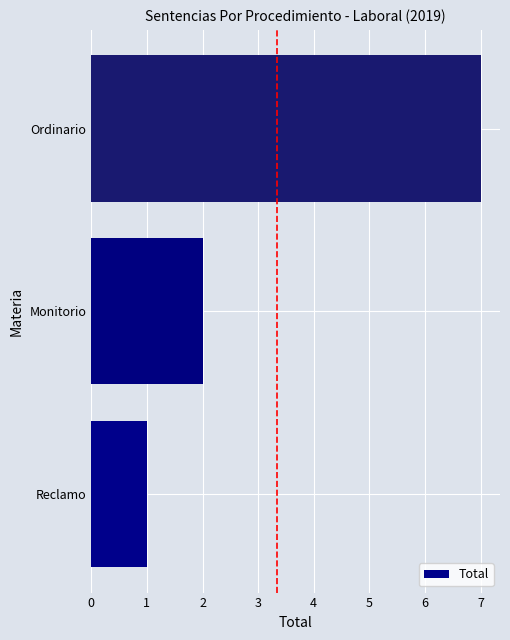

How many data points does each series have?

3